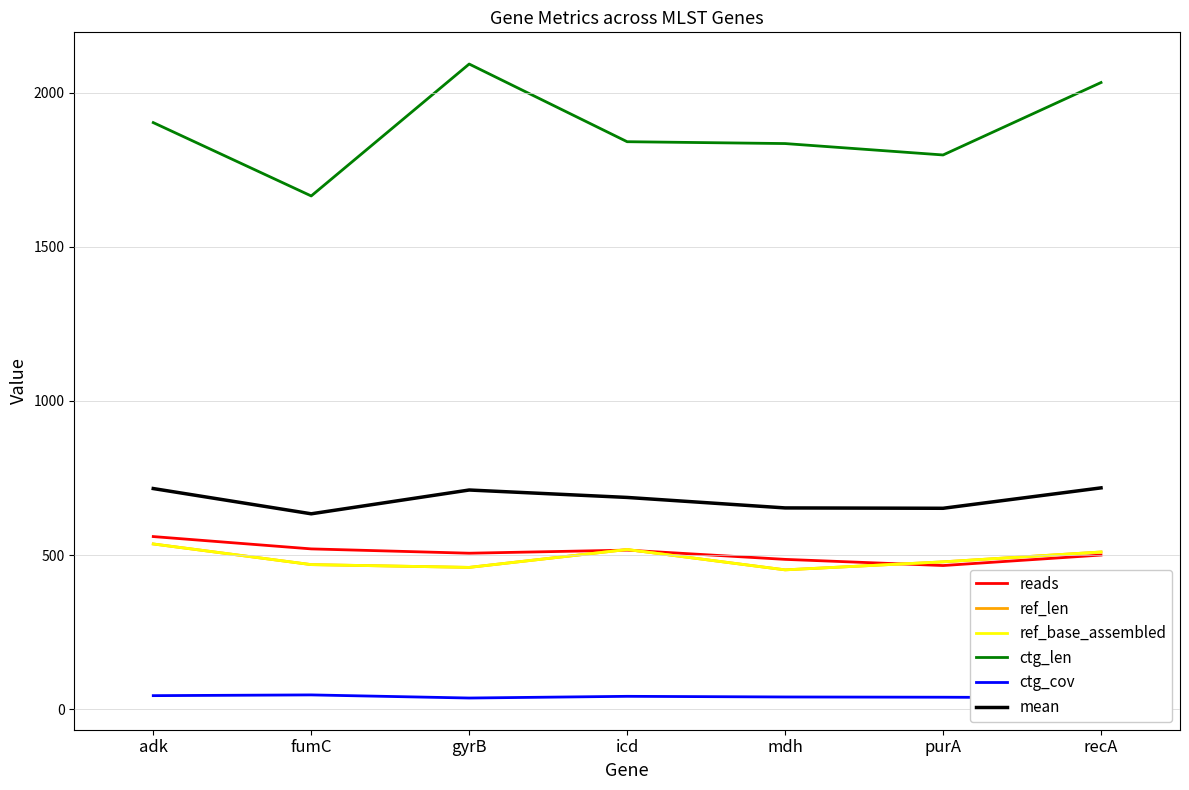

At which category is the sum across all series the highest?

recA